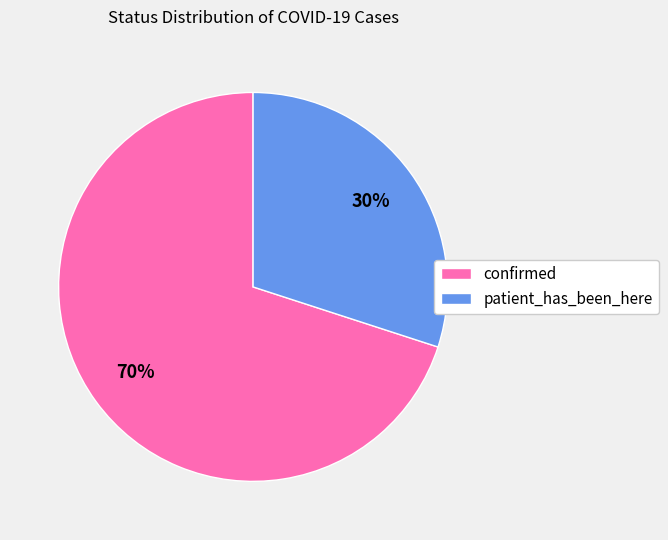

Which category has the biggest portion of the pie?

confirmed